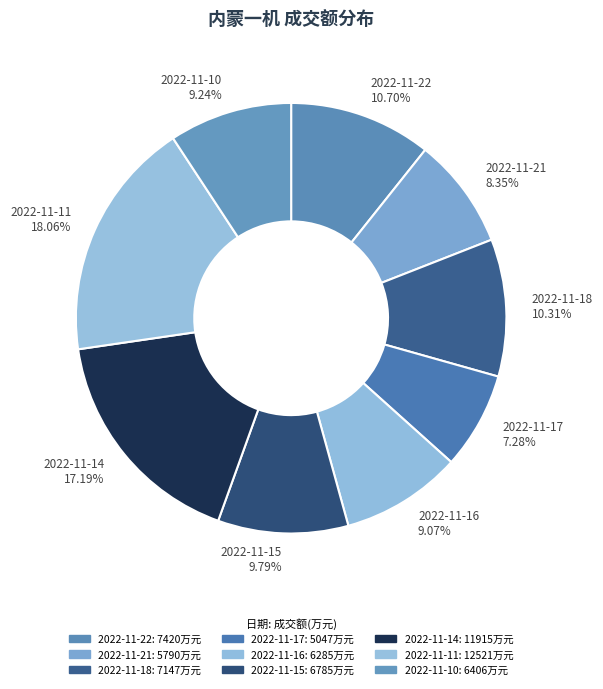

How many slices are in this pie chart?

9